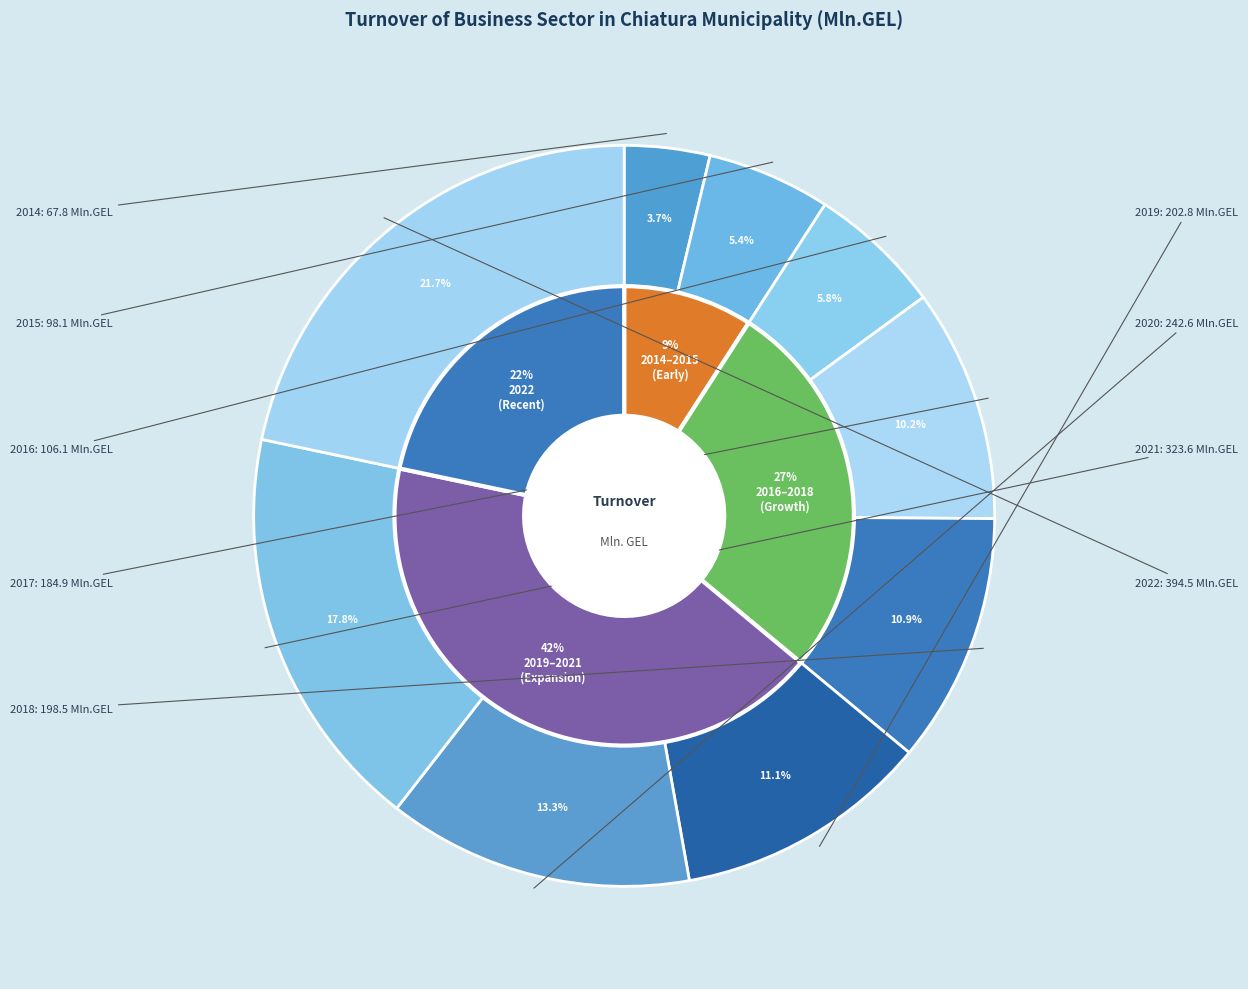

Which category has the biggest portion of the pie?

2022